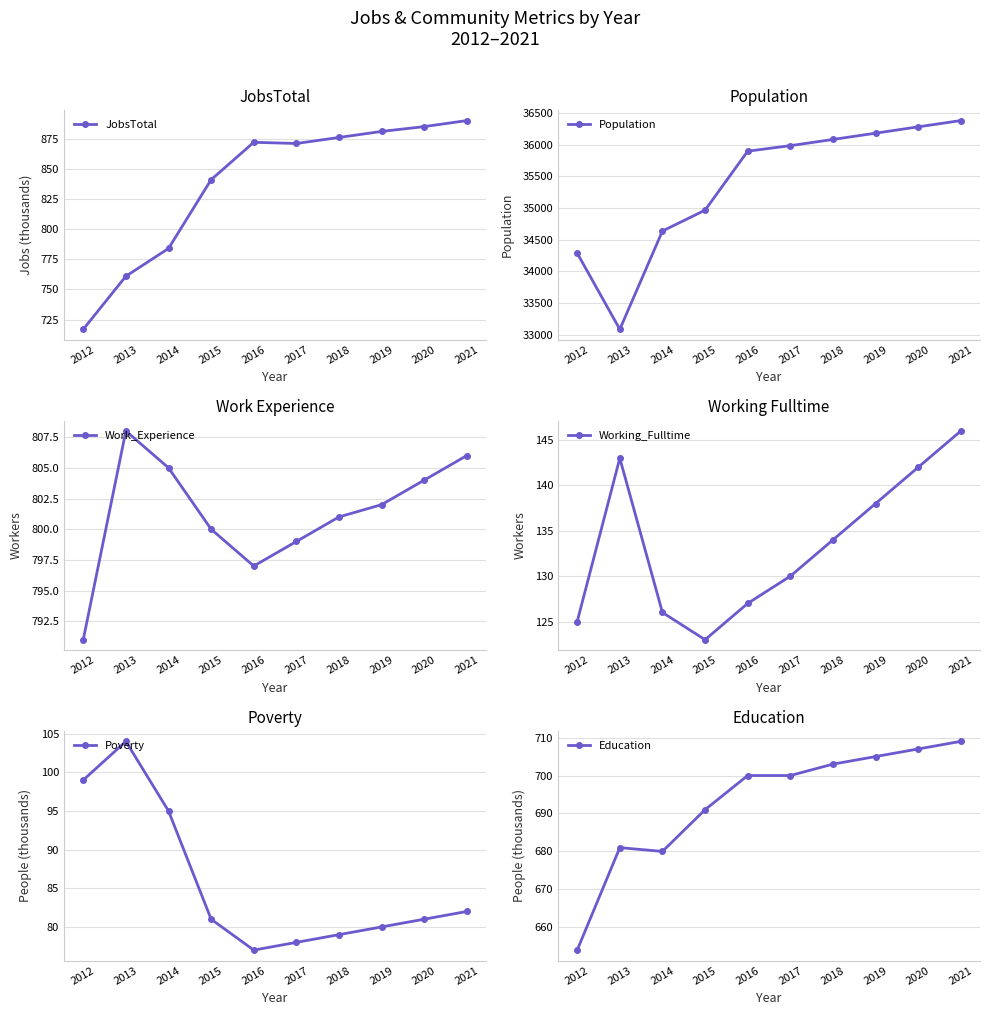

Is this an area chart (filled region under the line)?

No